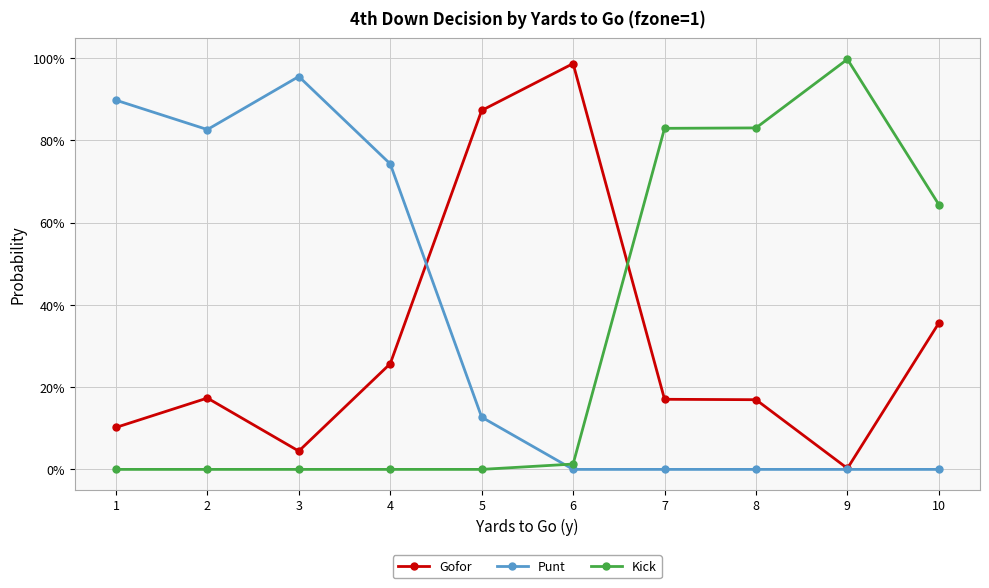

At which category does Kick reach its first local peak?

9